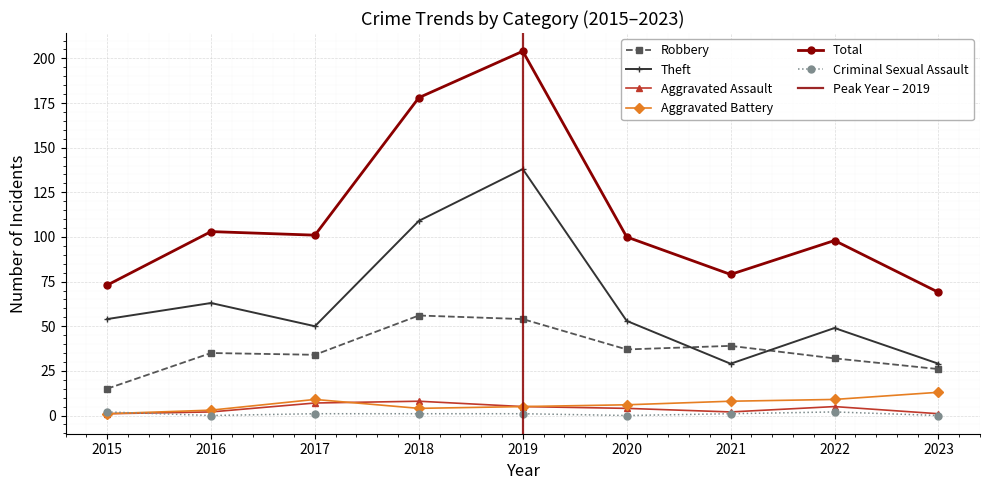

Which series has the largest total across all categories?

Total